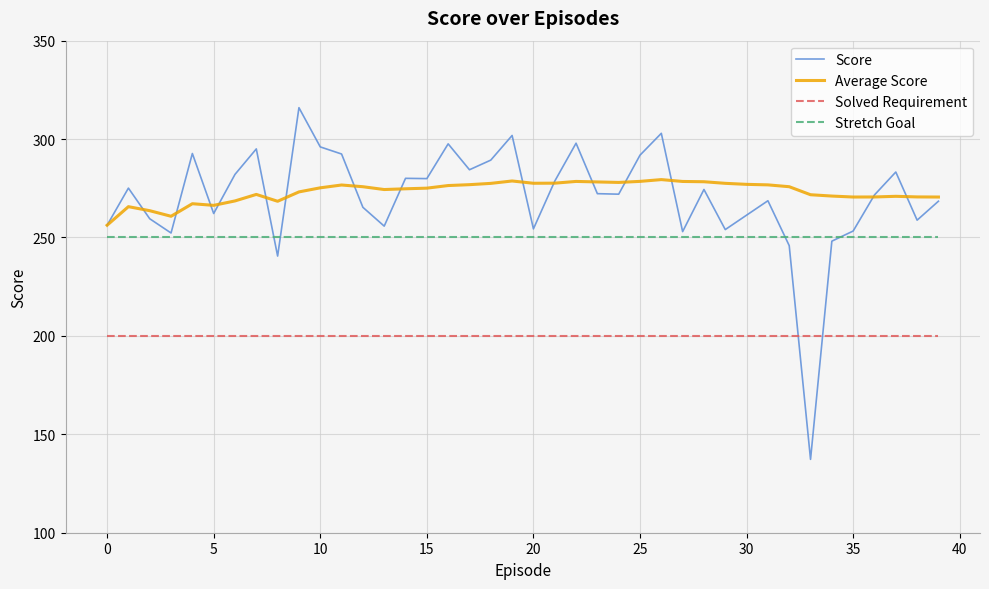

Which series has the widest spread of values?

Score